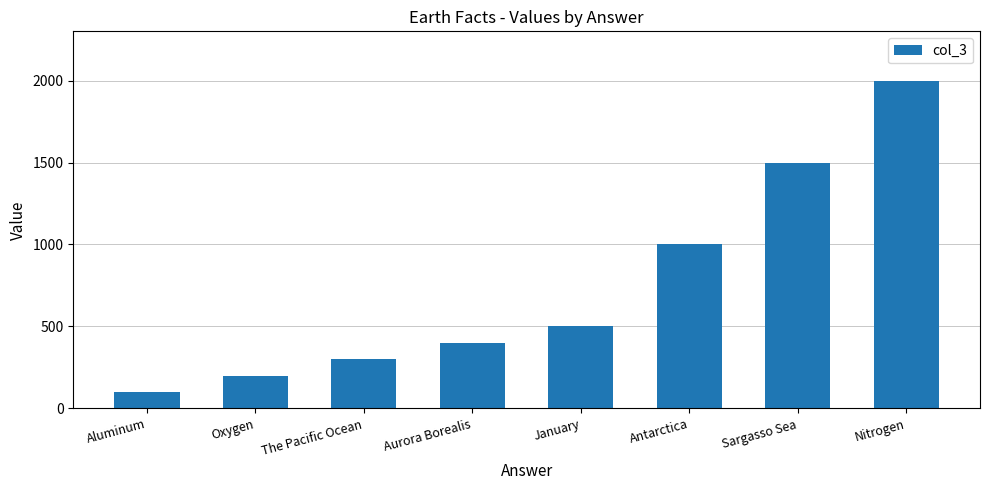

What is the difference between the values at Sargasso Sea and Antarctica?

500